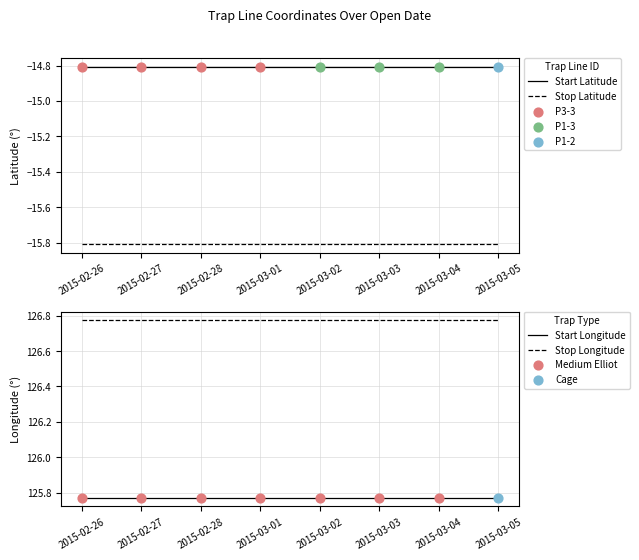

What is the total value across all series at 2015-03-01?

221.9